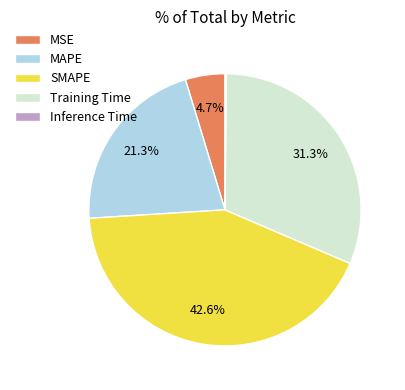

Between MAPE and SMAPE, which is larger?

SMAPE